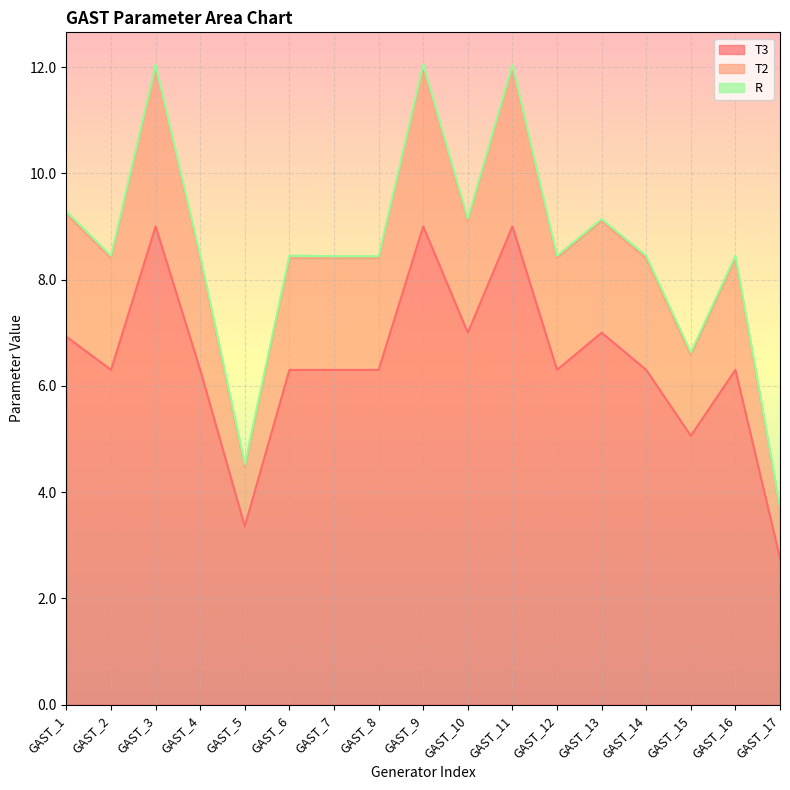

What is the value of the T3 point at the 3rd from the left?

9.0